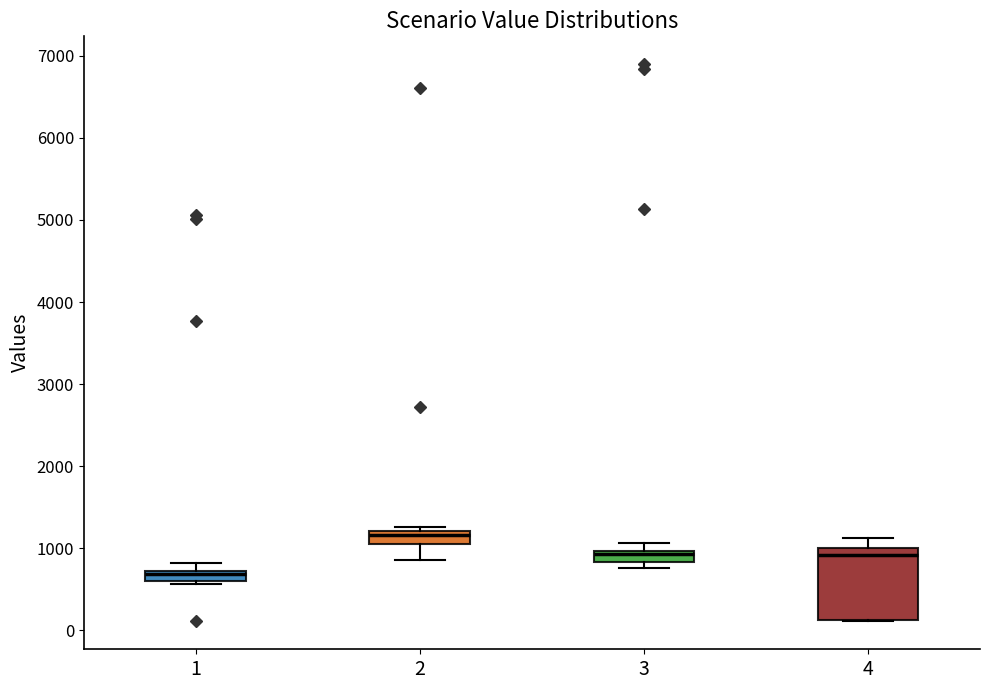

Which box has the lowest median line?

1